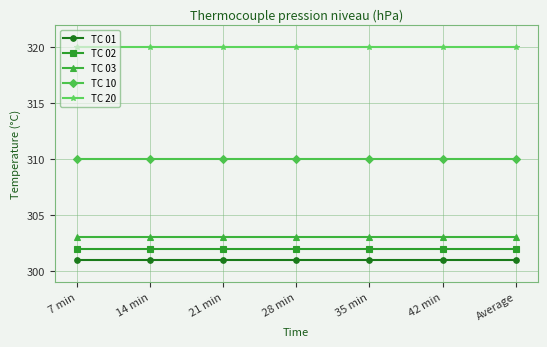

Reading left to right, what are all the values shown in this chart?

TC 01: 301	301	301	301	301	301	301
TC 02: 302	302	302	302	302	302	302
TC 03: 303	303	303	303	303	303	303
TC 10: 310	310	310	310	310	310	310
TC 20: 320	320	320	320	320	320	320